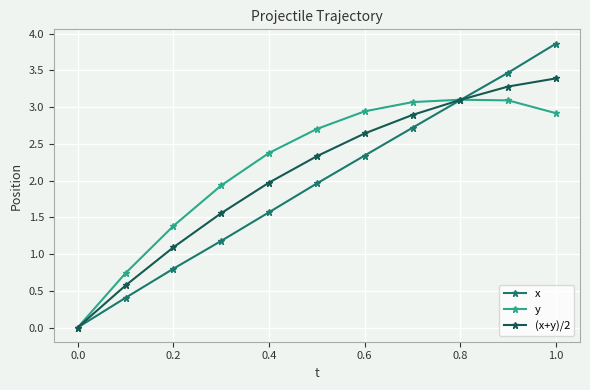

What is the highest value of the (x+y)/2 series?

3.4